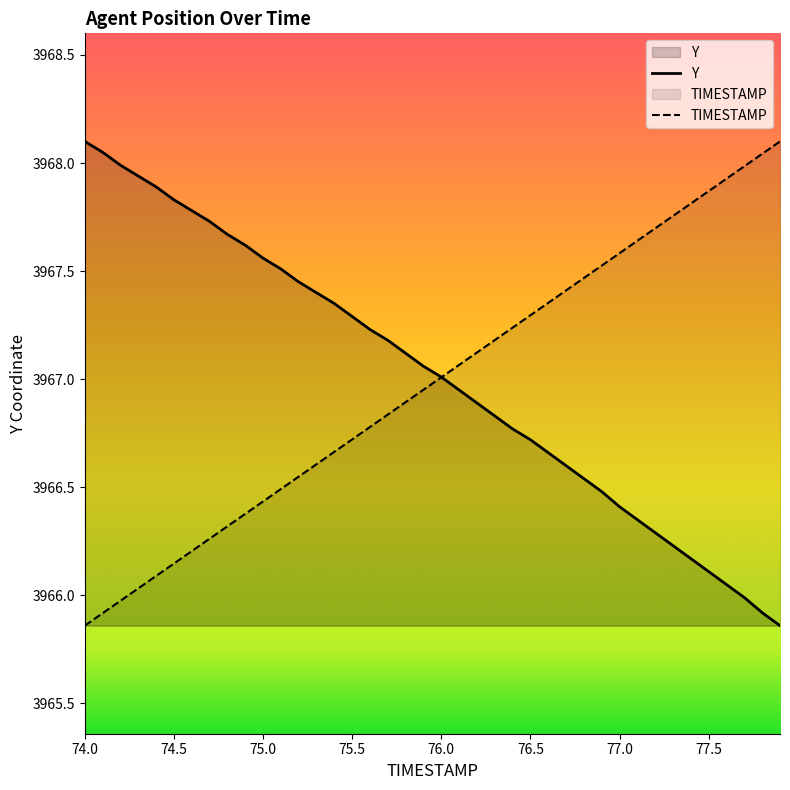

What is the difference between the maximum and minimum values in the Y series?

2.2